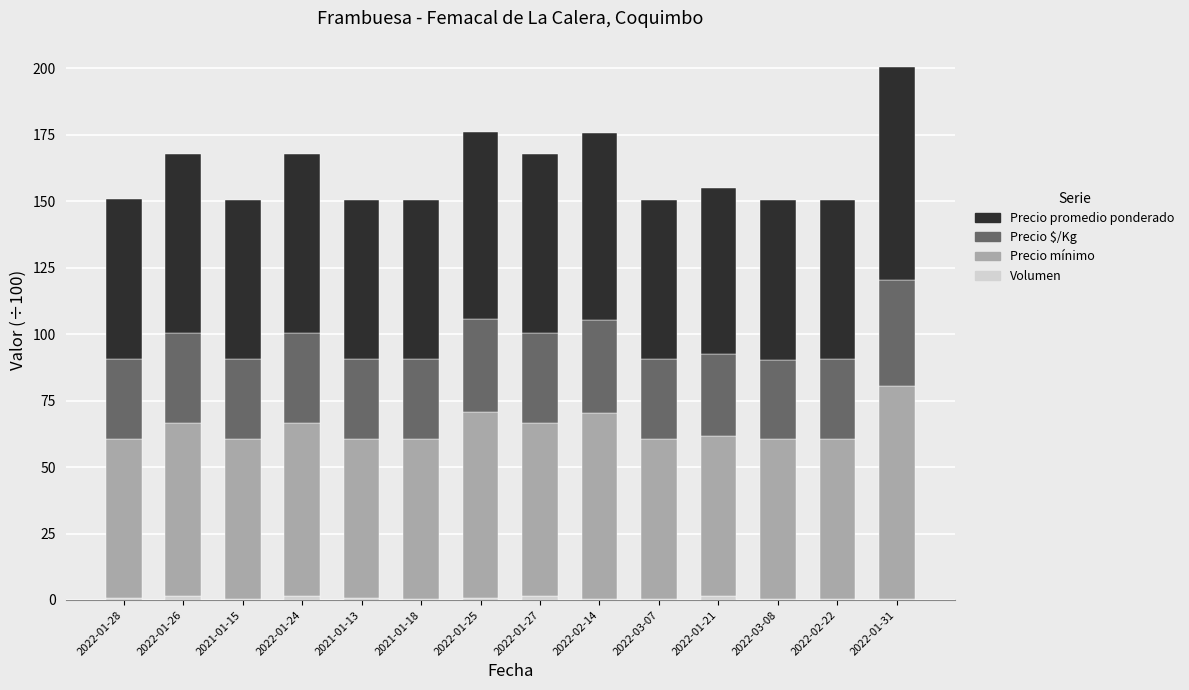

At which category is the sum across all series the highest?

2022-01-31